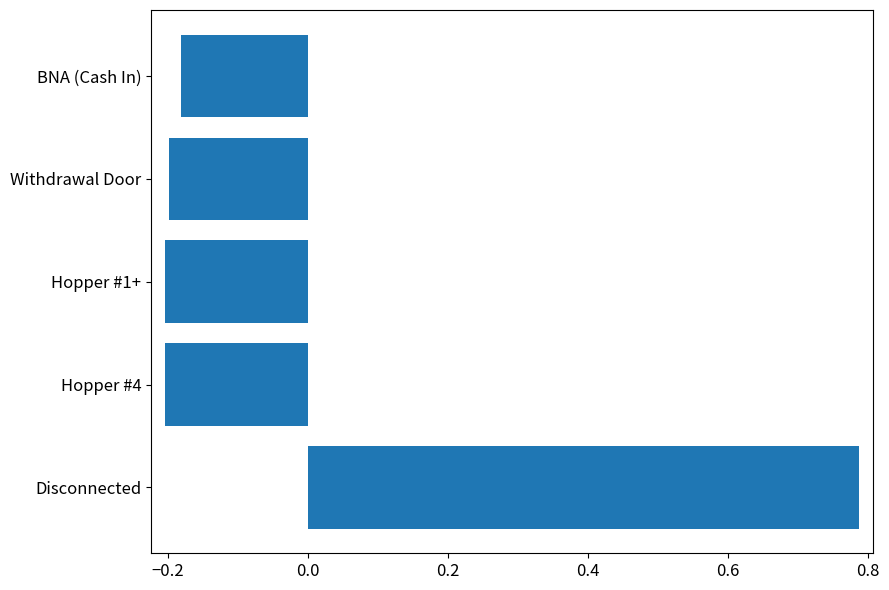

The value at Withdrawal Door is -0.1. True or false?

False